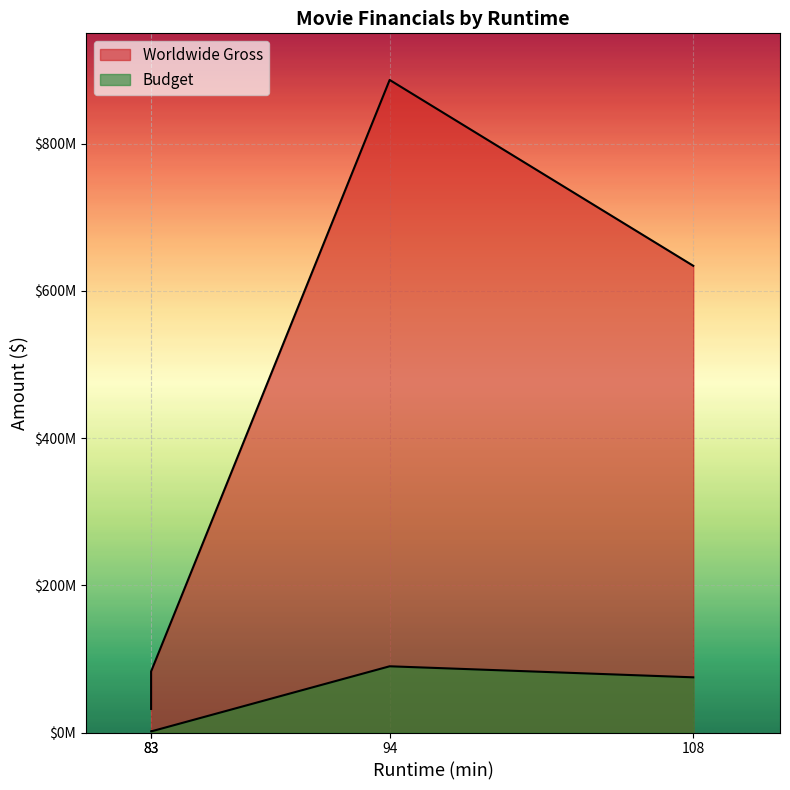

List the series in order of their overall mean, lowest first.

Budget, Worldwide Gross